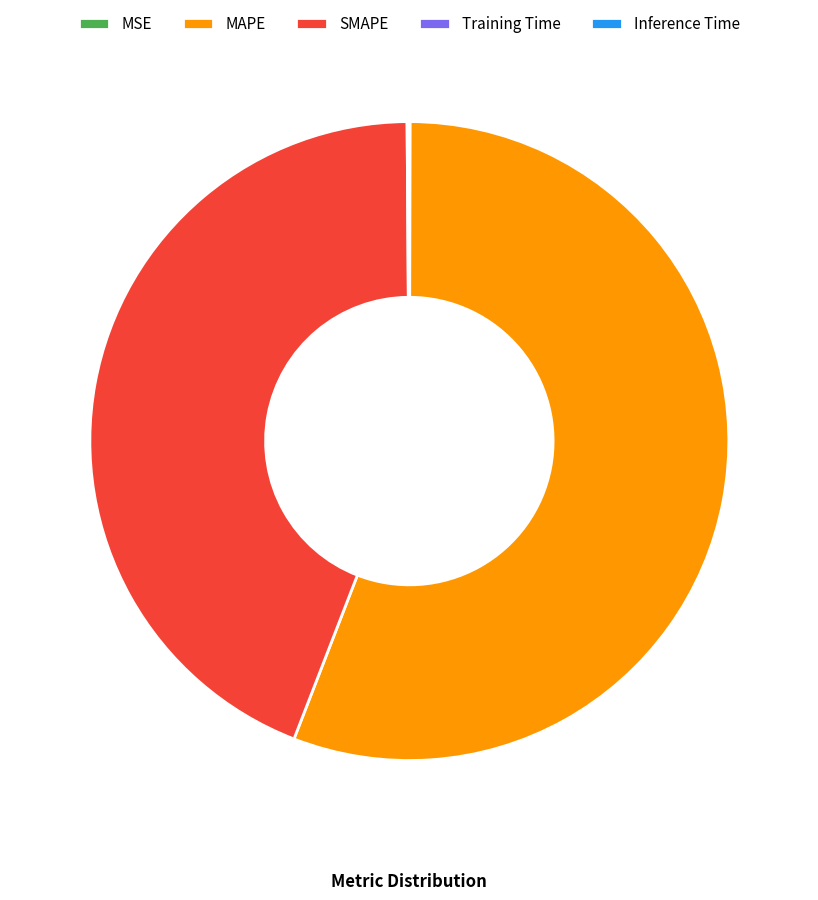

Which category accounts for the majority?

MAPE